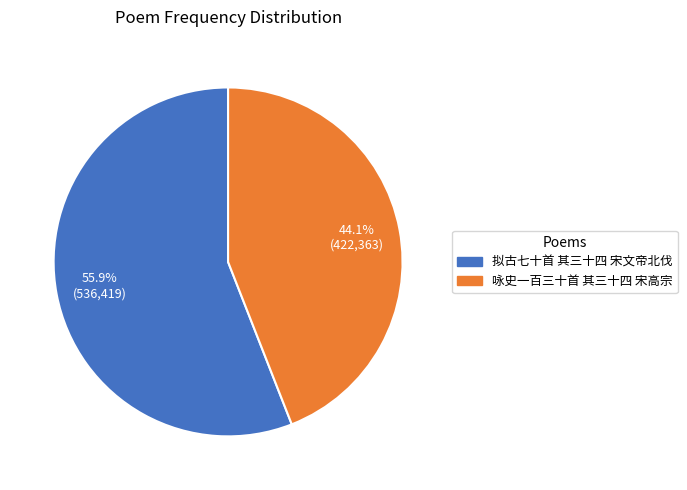

To the nearest percent, what is the average slice percentage?

50%